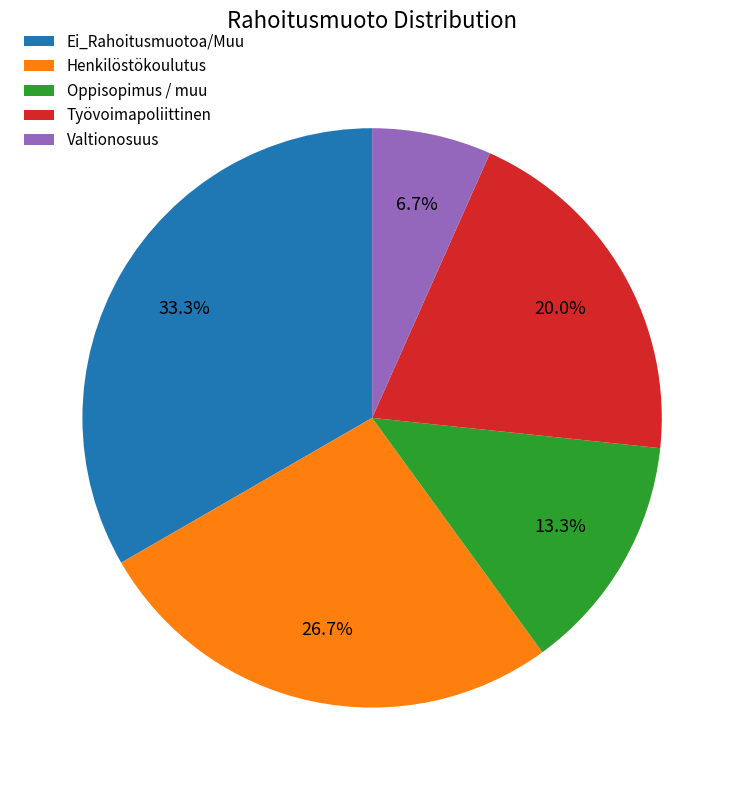

How many segments does this pie chart have?

5